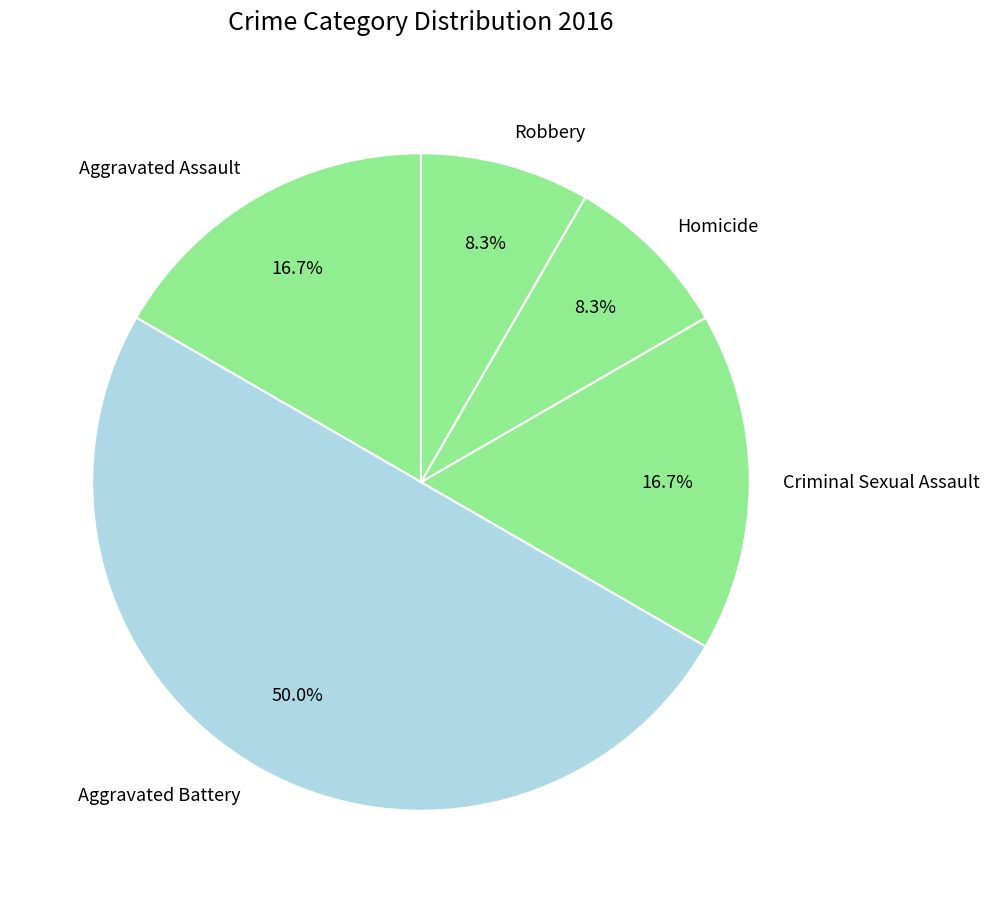

To the nearest percent, what is the average slice percentage?

20%